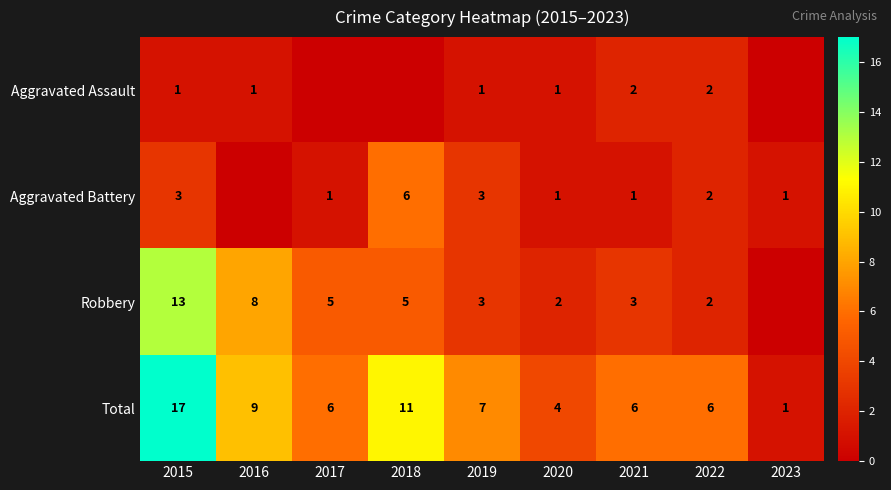

Is the value of Total at 2016 greater than the value of Robbery at 2015?

No